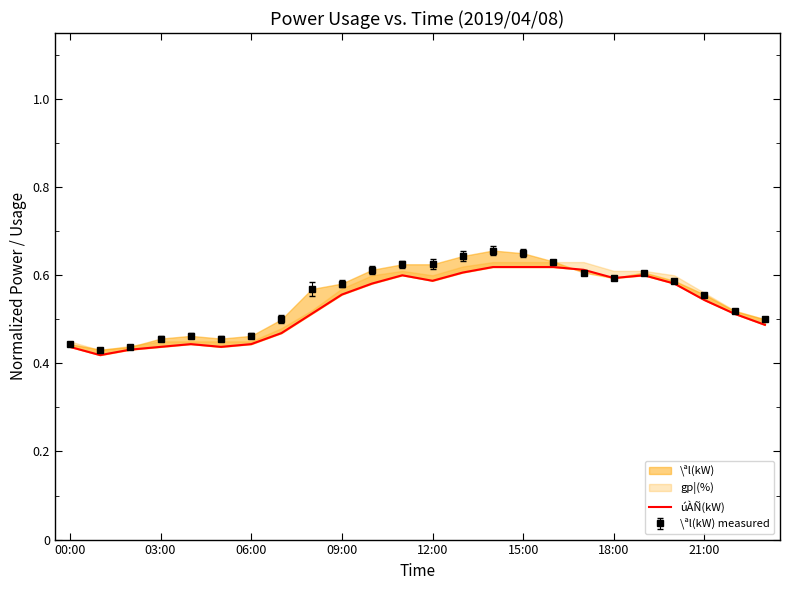

What is the sum of all values?

12.8